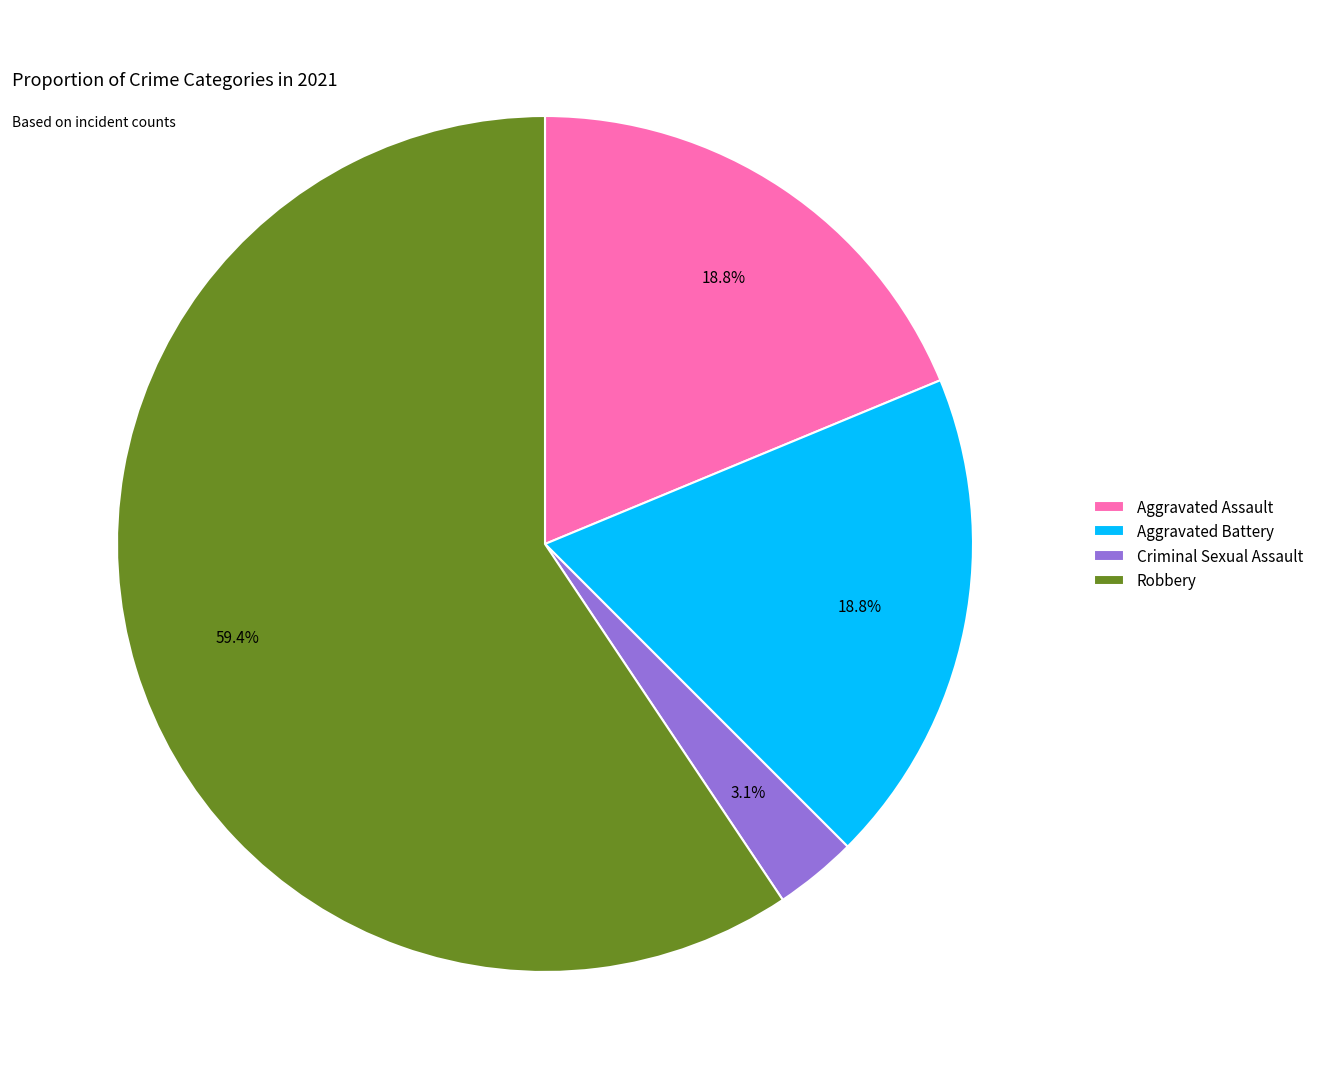

To the nearest percent, what portion does Criminal Sexual Assault represent?

3%